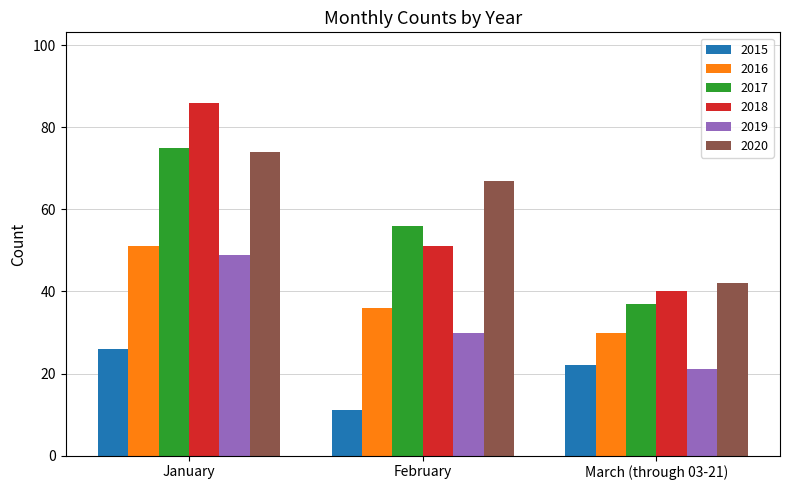

How many bars are there in total?

18